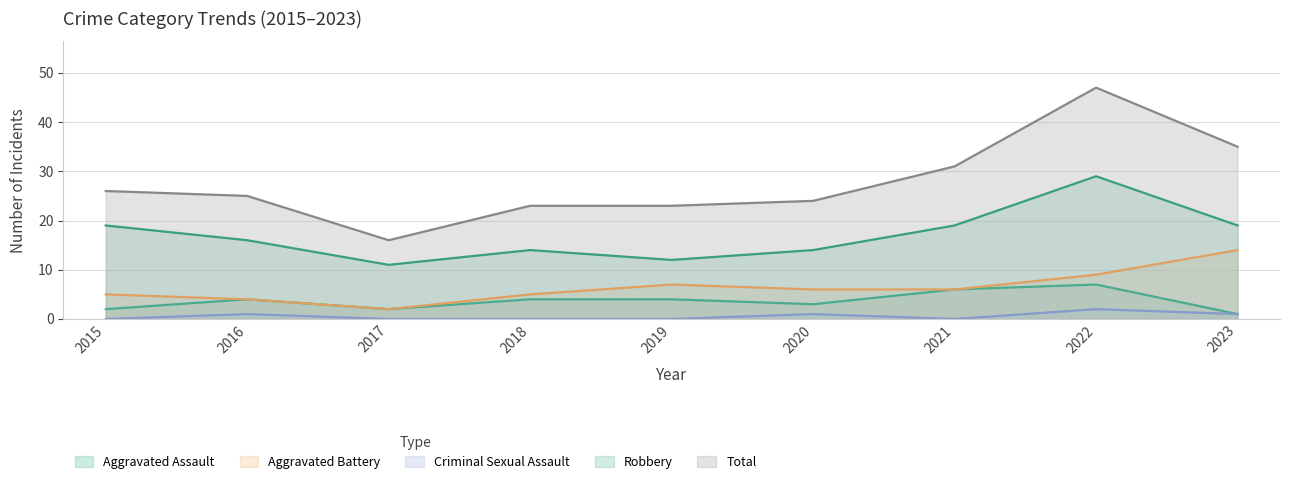

Read the Aggravated Assault value at 2017.

2